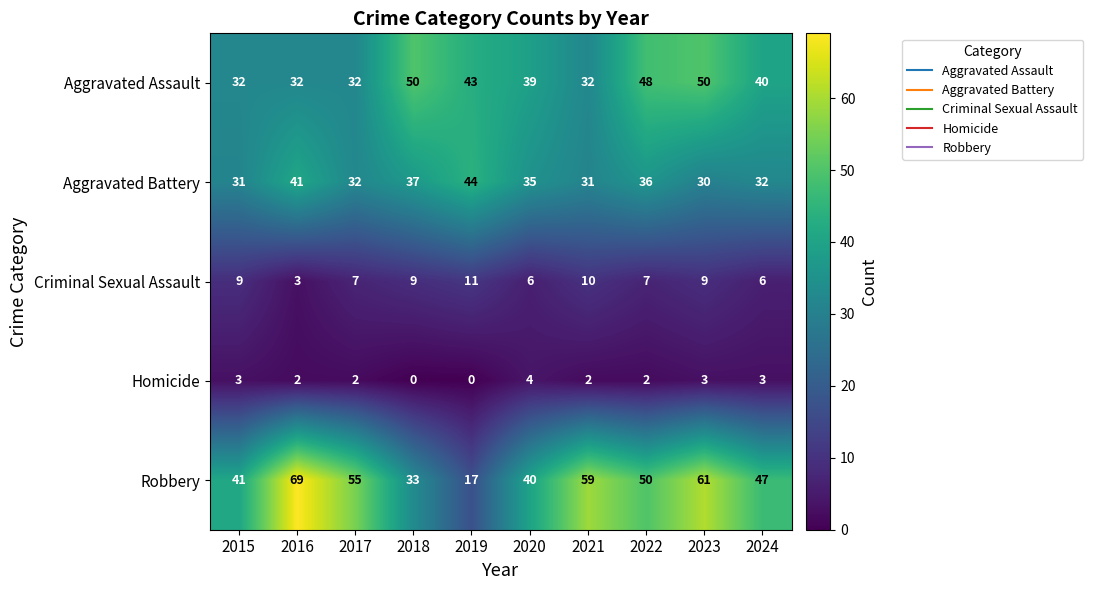

Is it true that Criminal Sexual Assault equals 16 at 2021?

False